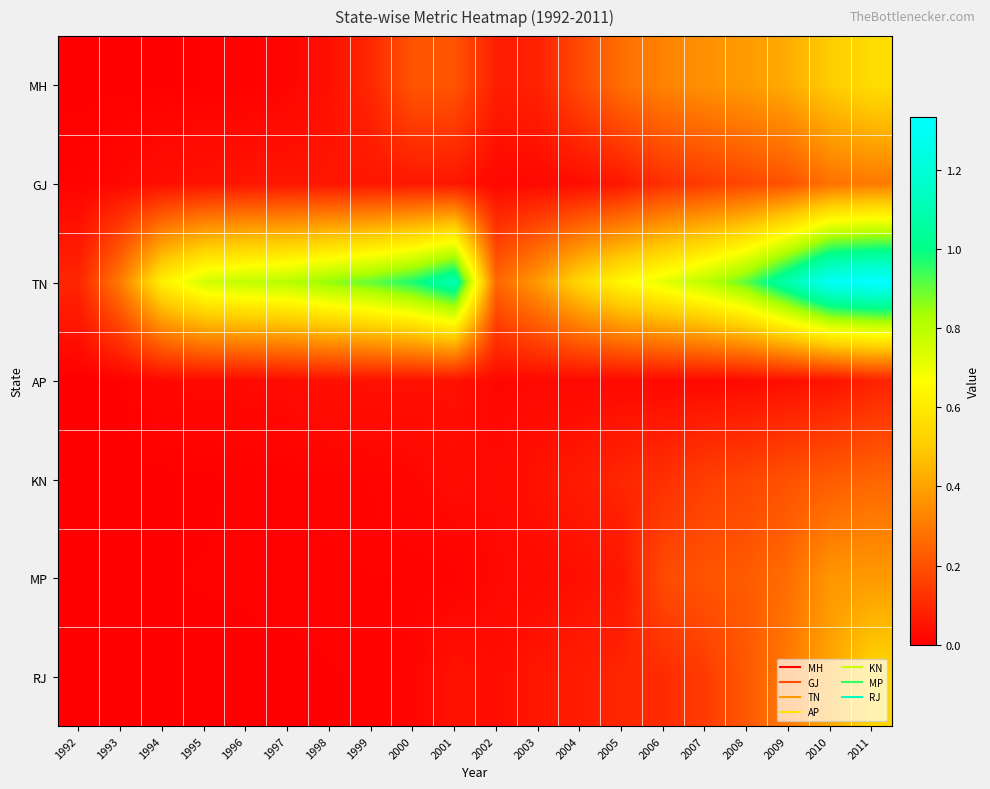

Which series has the widest spread of values?

TN